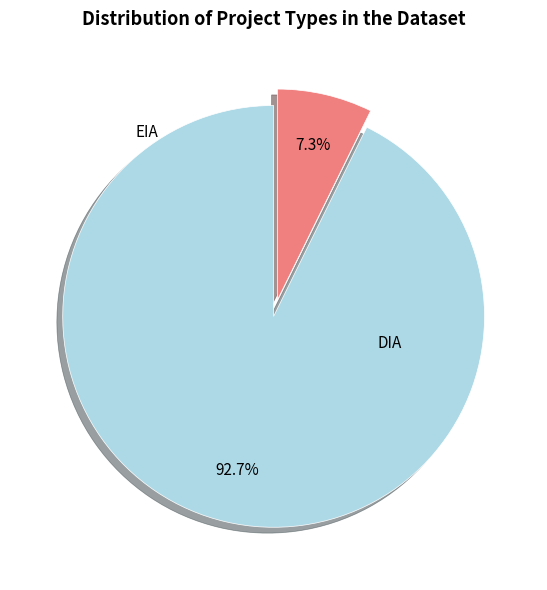

Does any single category account for the majority?

Yes